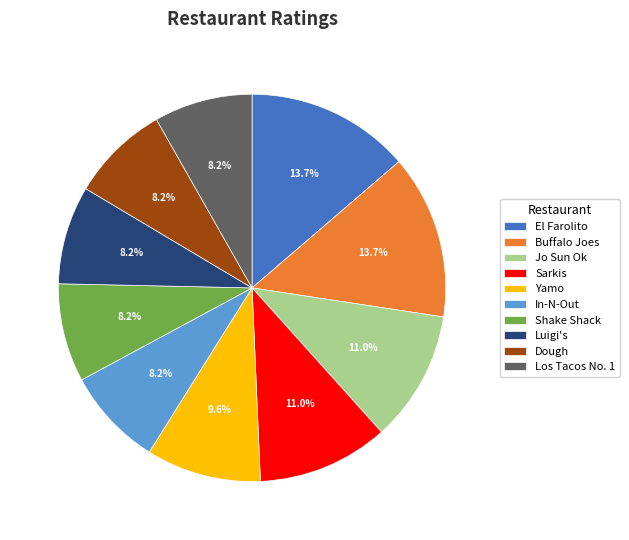

Is it true that El Farolito is 23% of the pie?

False